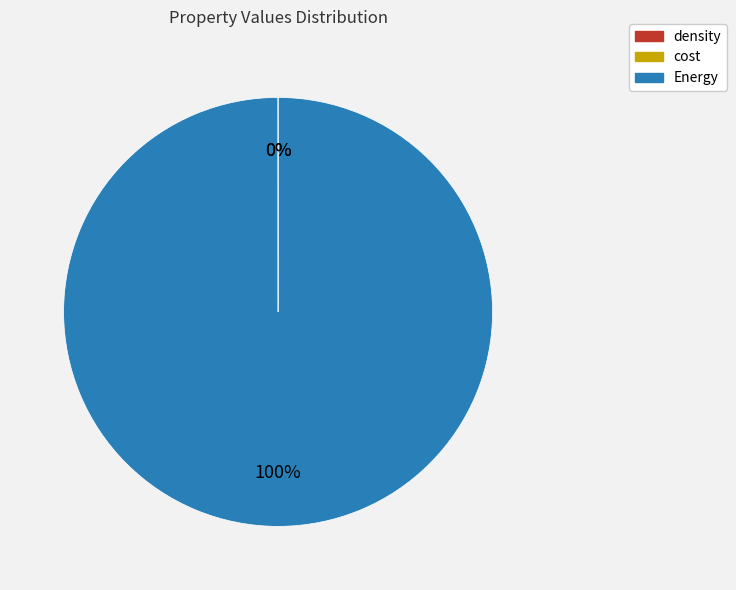

To the nearest percent, what portion does Energy represent?

100%